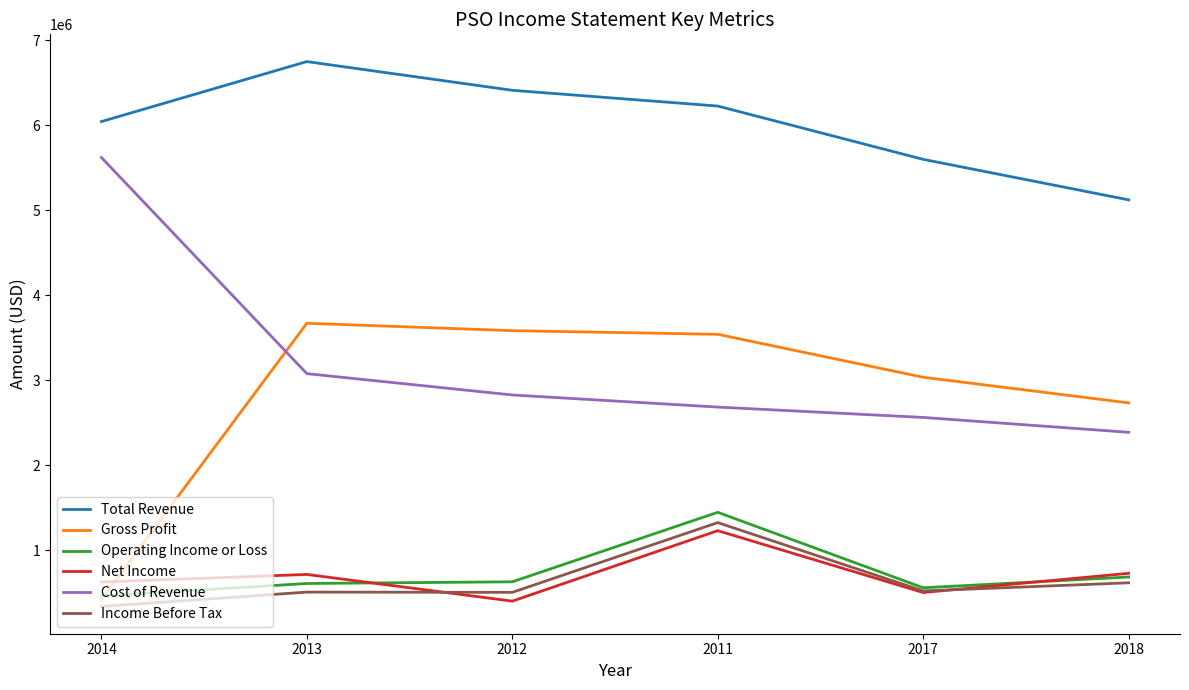

What is the spread (max minus min) of values at 2012?

6008900